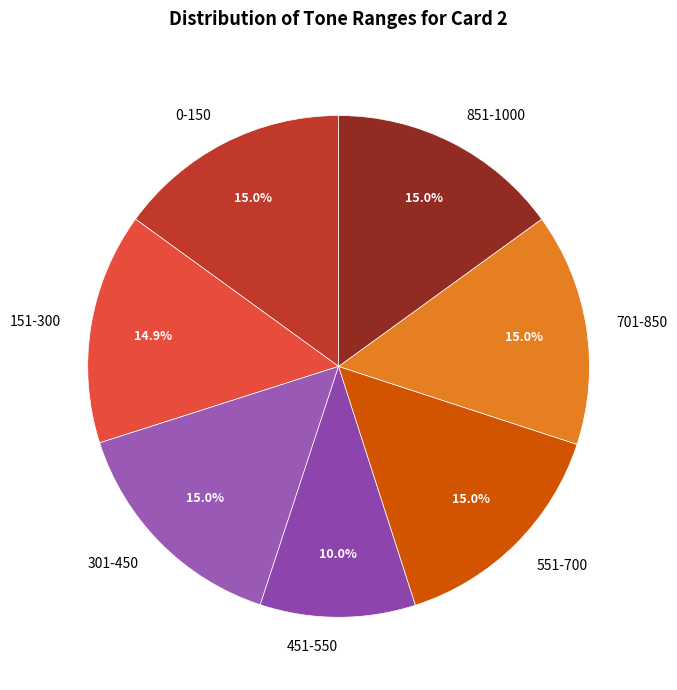

What is the ratio of the value at 551-700 to the value at 301-450?

1.0